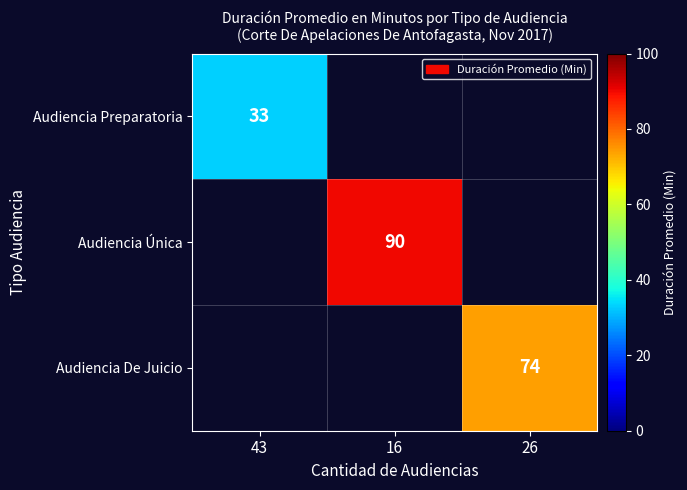

What is the smallest value displayed?

33.0